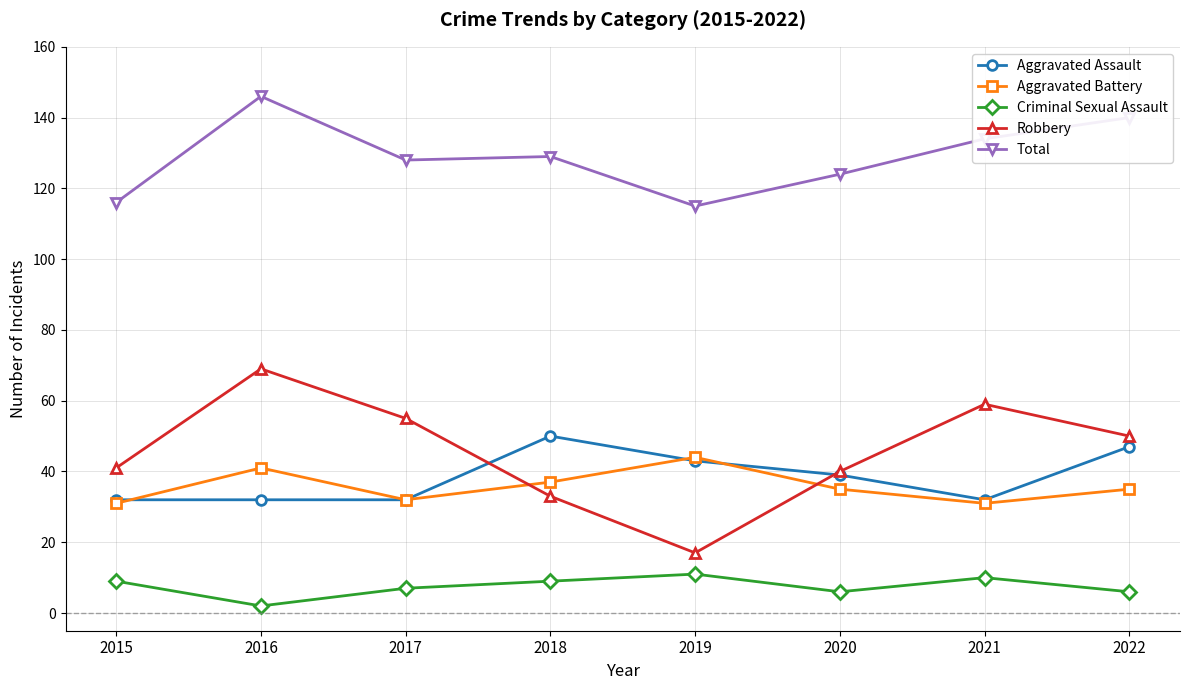

Does the chart display data point markers on the line(s)?

Yes